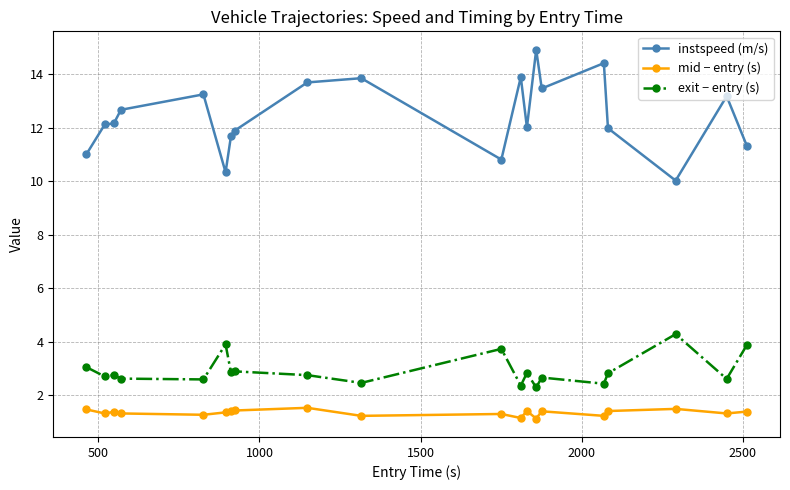

True or false: instspeed (m/s) and mid − entry (s) cross at least once.

False